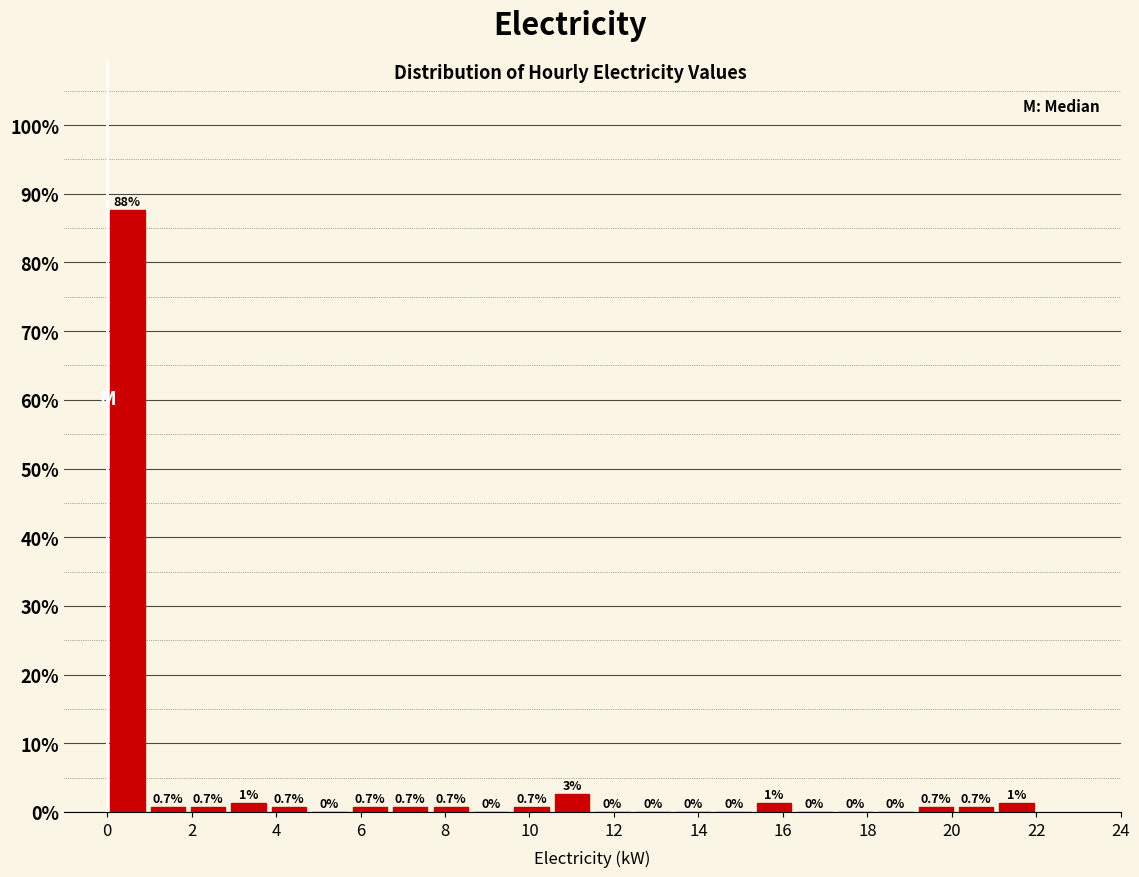

Over which range of the x-axis is the bar tallest?

0.0 to 1.0